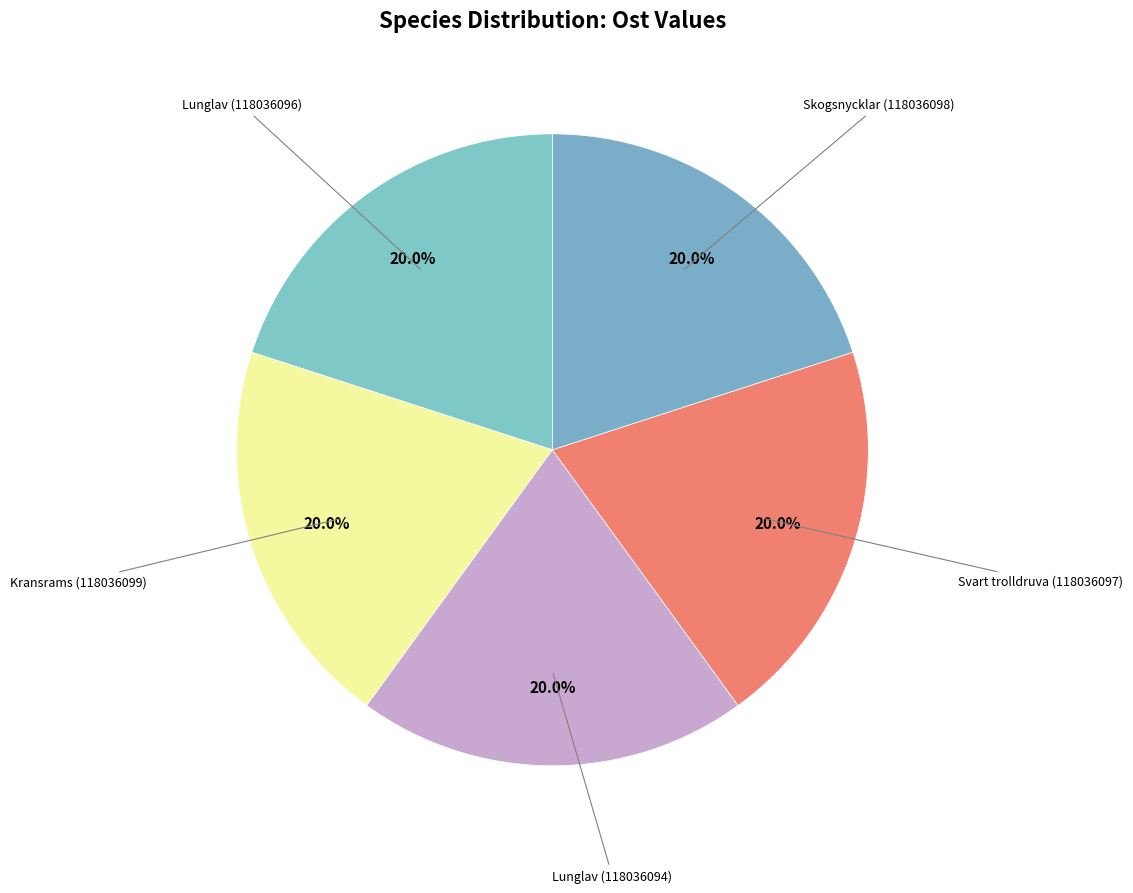

Count the number of slices in the pie.

5